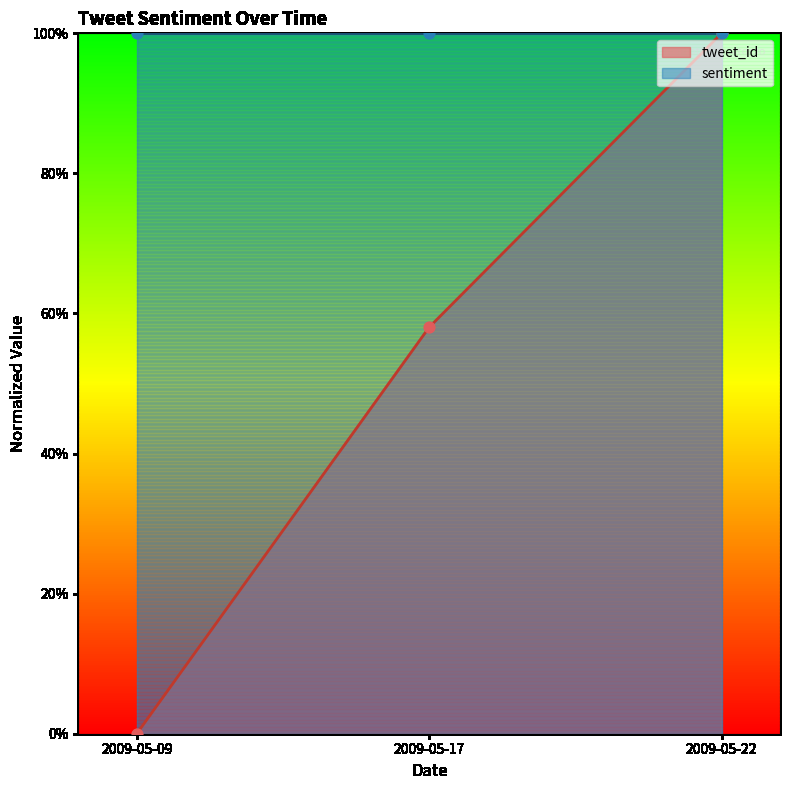

What is the change in value from 2009-05-09 to 2009-05-17?

+58.0